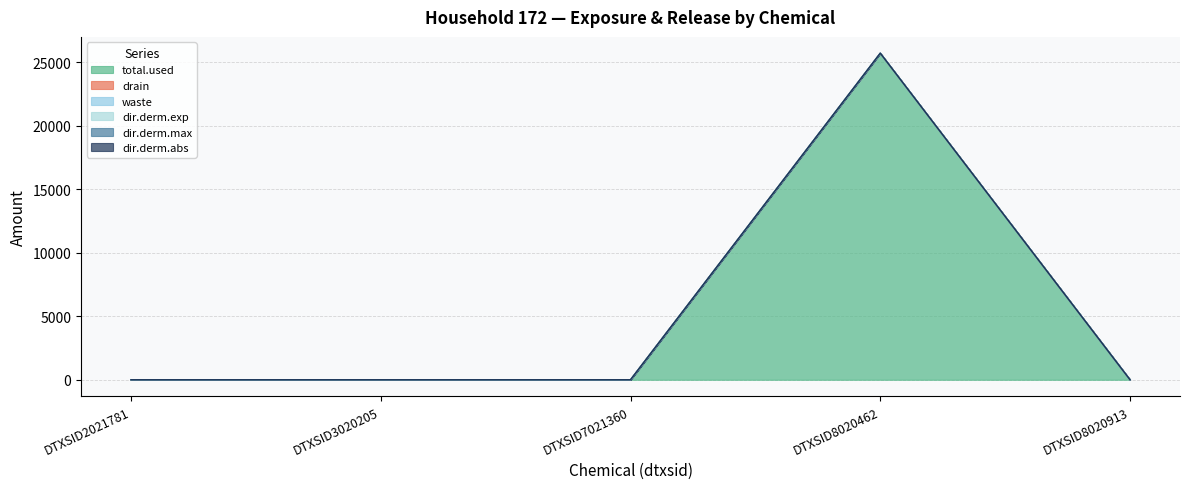

The value of waste at DTXSID8020913 is 0.0. True or false?

True